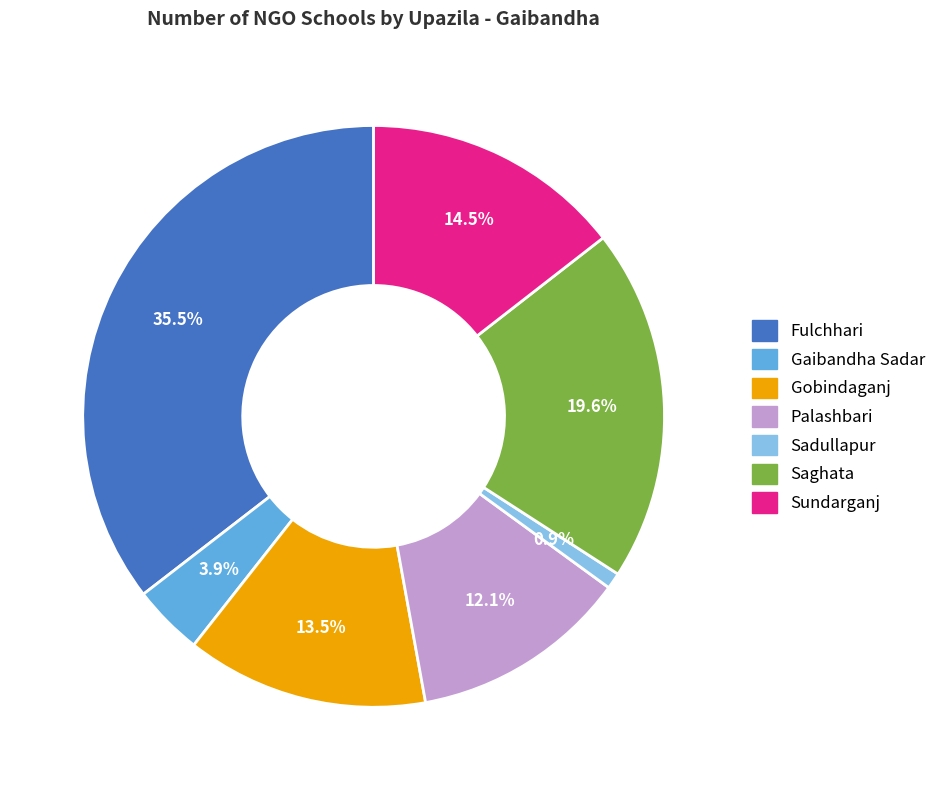

Which category has the smallest portion of the pie?

Sadullapur